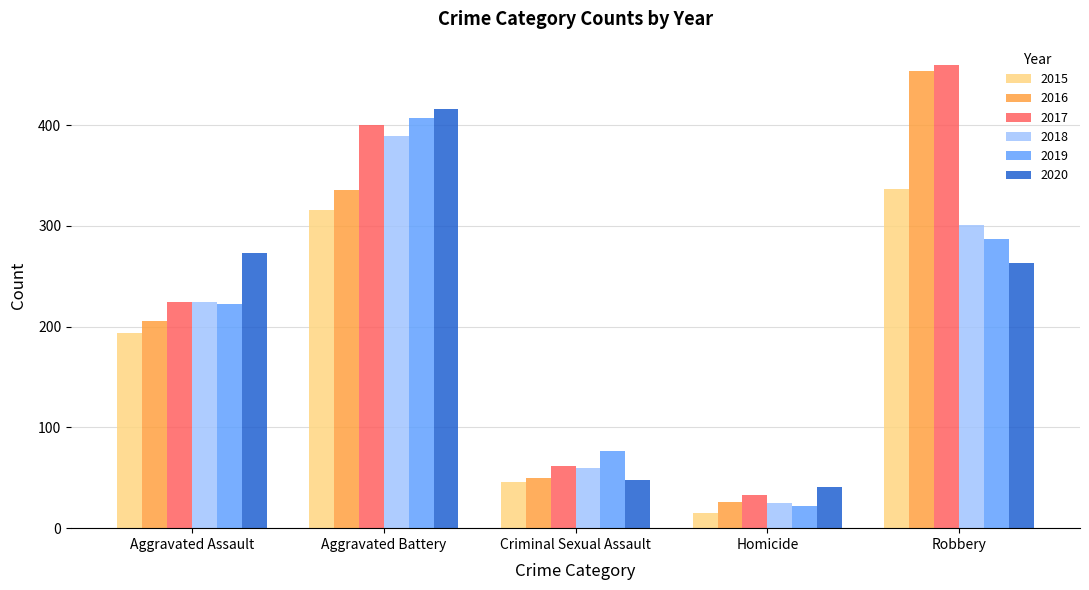

List the labels in order of 2020 value, largest first.

Aggravated Battery, Aggravated Assault, Robbery, Criminal Sexual Assault, Homicide